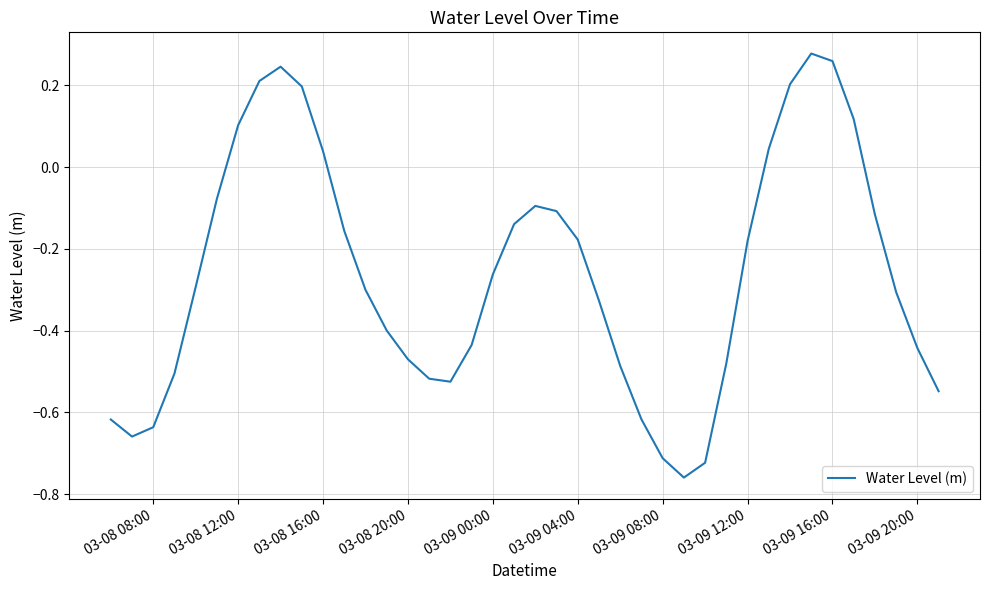

Count the number of data series in this chart.

1